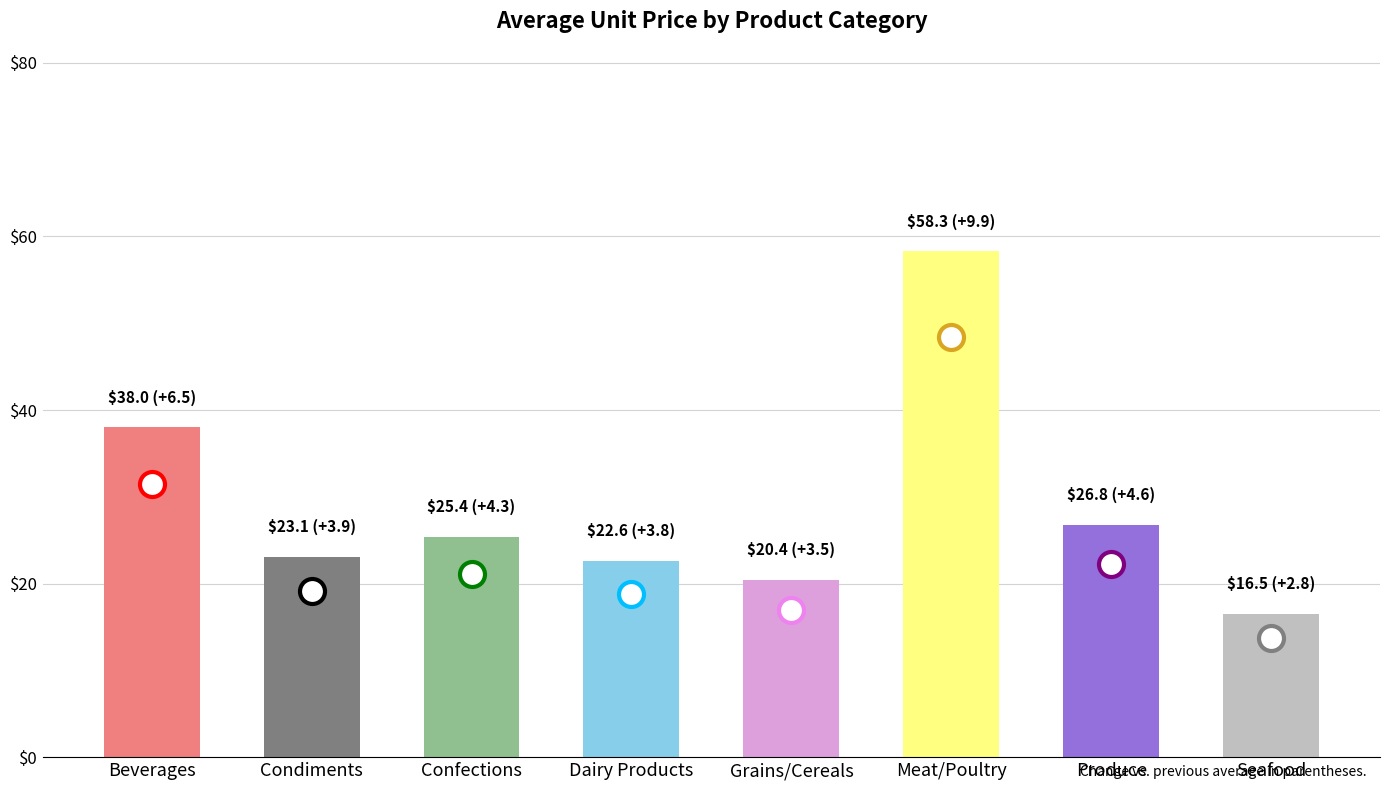

What value does the data have at Condiments?

23.1